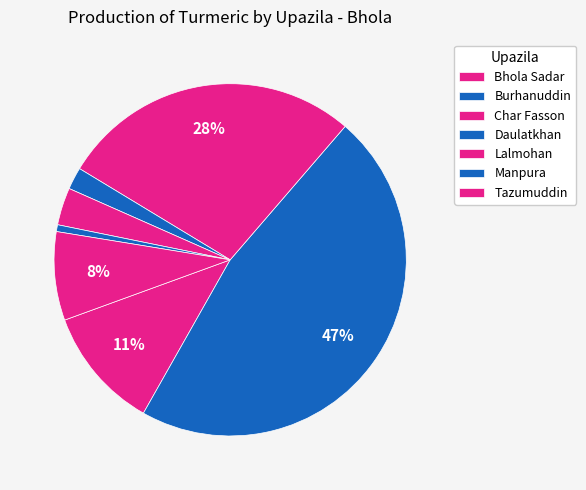

Rank the categories by value from lowest to highest.

Manpura, Daulatkhan, Lalmohan, Tazumuddin, Bhola Sadar, Char Fasson, Burhanuddin